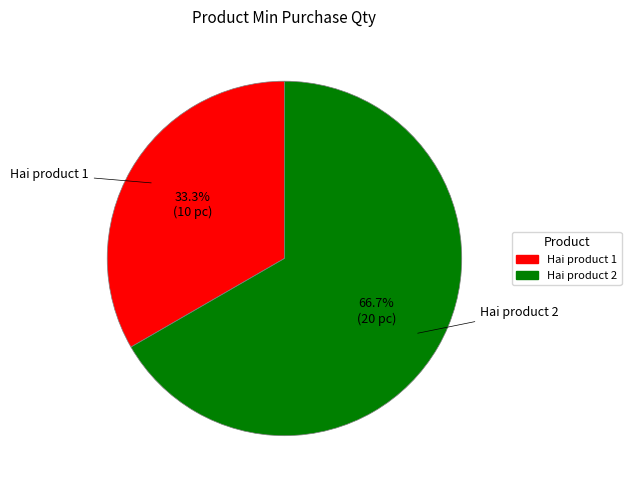

To the nearest percent, what is the difference between the Hai product 1 and Hai product 2 slice percentages?

33%